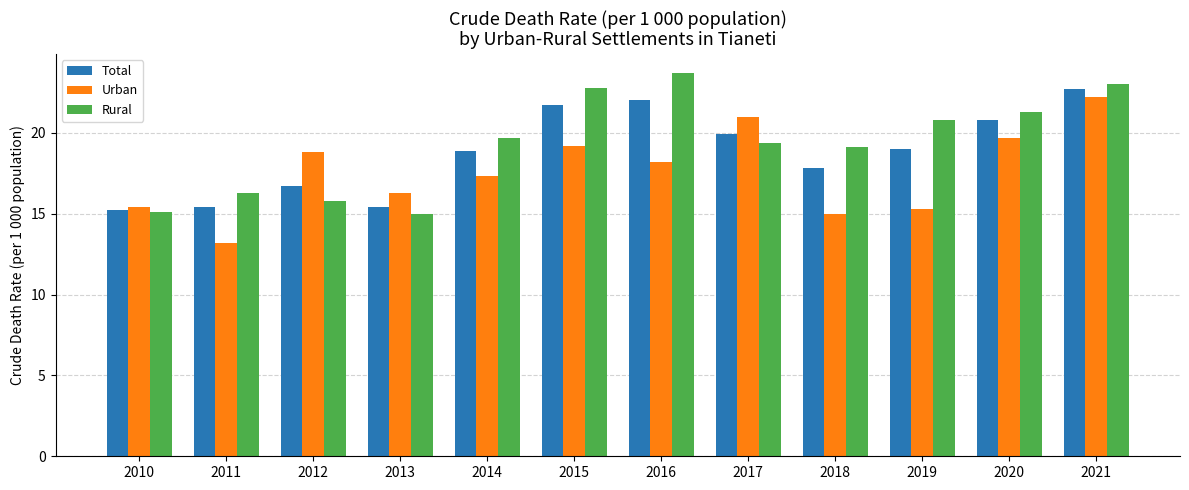

Is it true that Urban equals 16.3 at 2013?

True